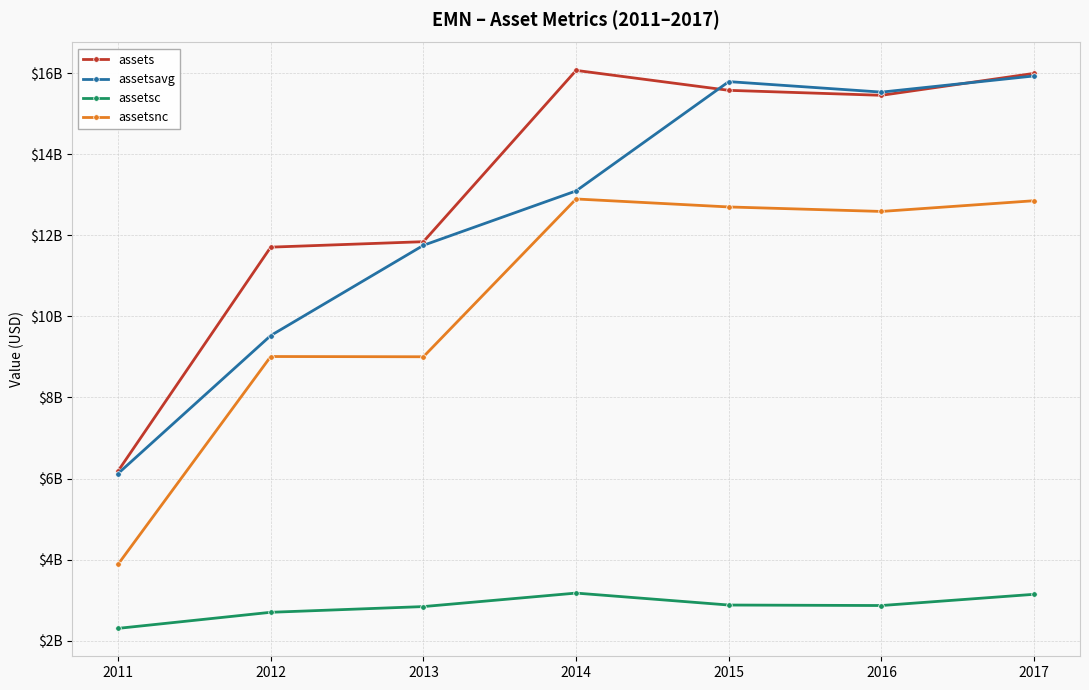

Rank the series at 2012 from highest to lowest value.

assets, assetsavg, assetsnc, assetsc